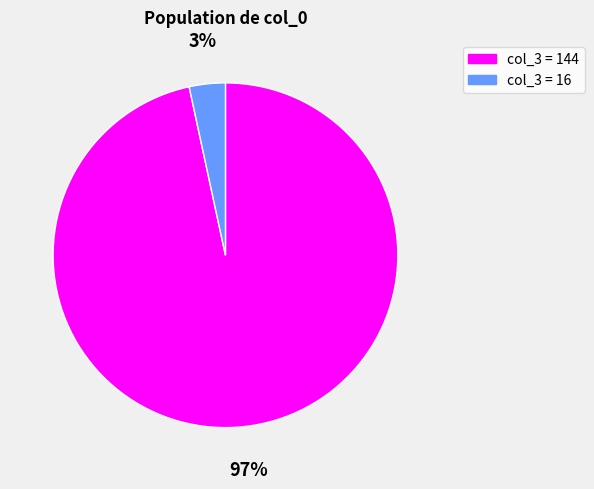

Is the sum of col_3 = 16 and col_3 = 144 greater than half?

Yes